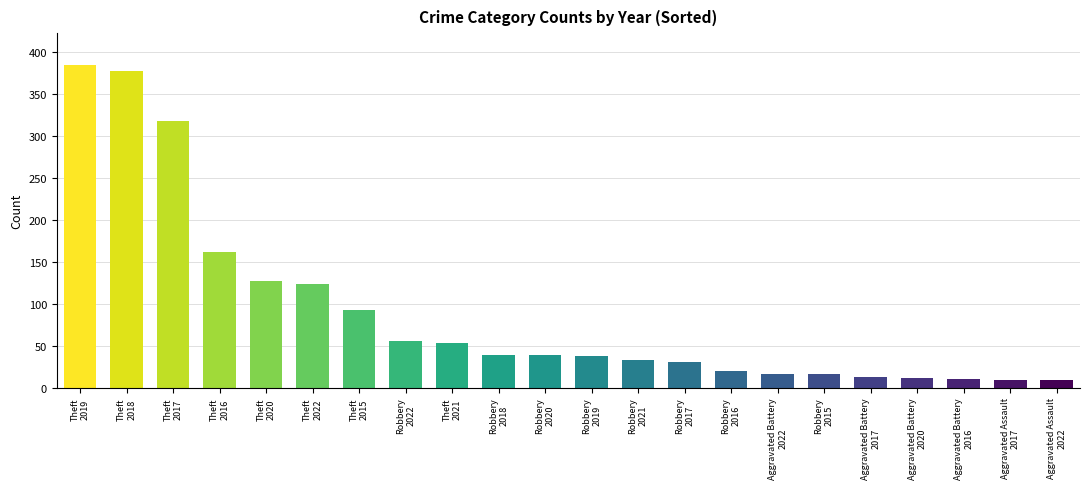

What is the difference between the maximum and second lowest values?

375